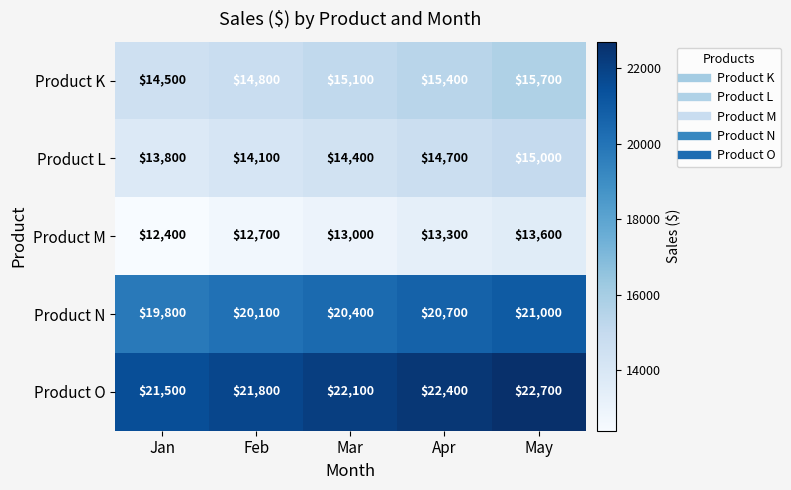

Which category has the lowest value across all series?

Jan